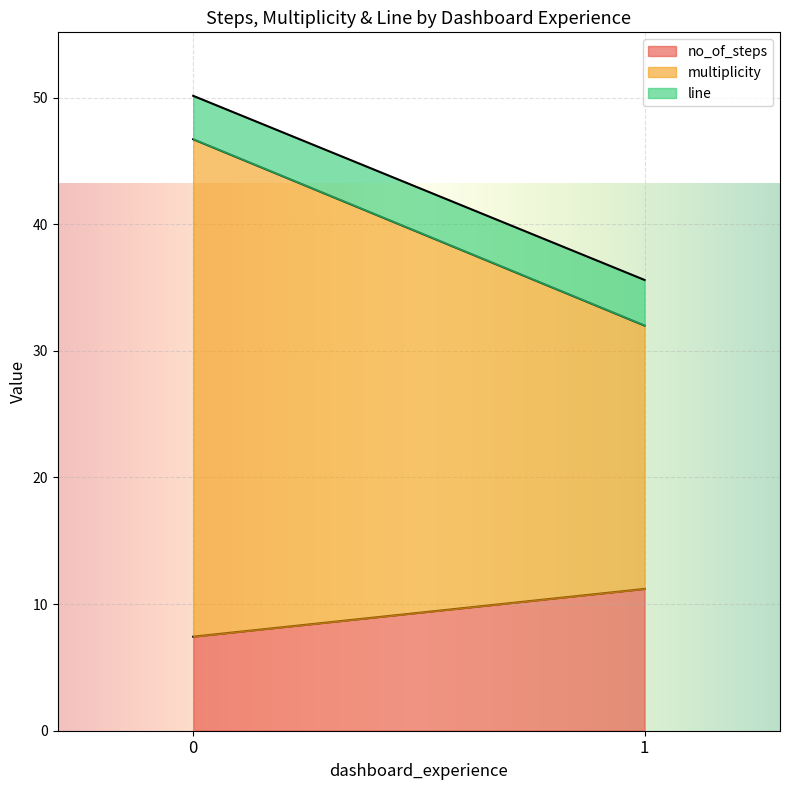

What is the total value across all series at 1?

35.6